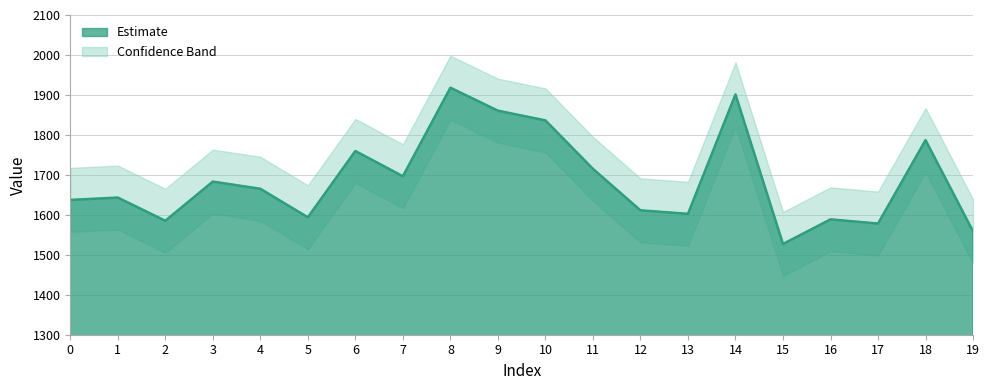

How many data points does each series have?

20